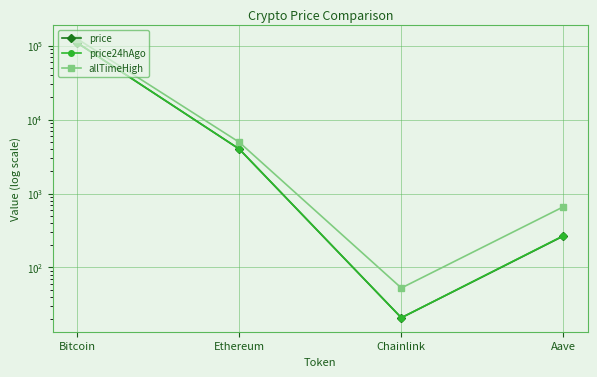

What is the sum of the price values at Ethereum and Aave?

4267.5